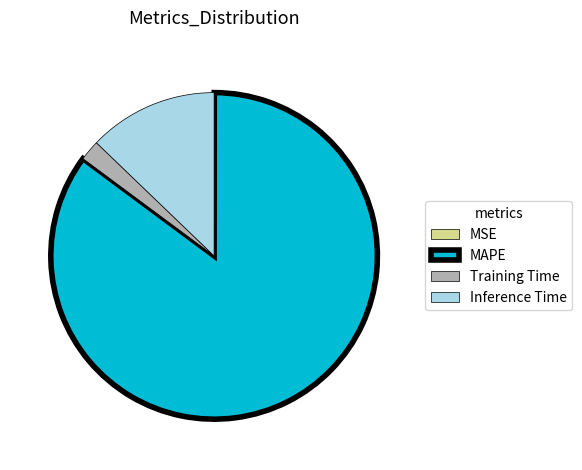

Which slice represents more than half of the pie?

MAPE